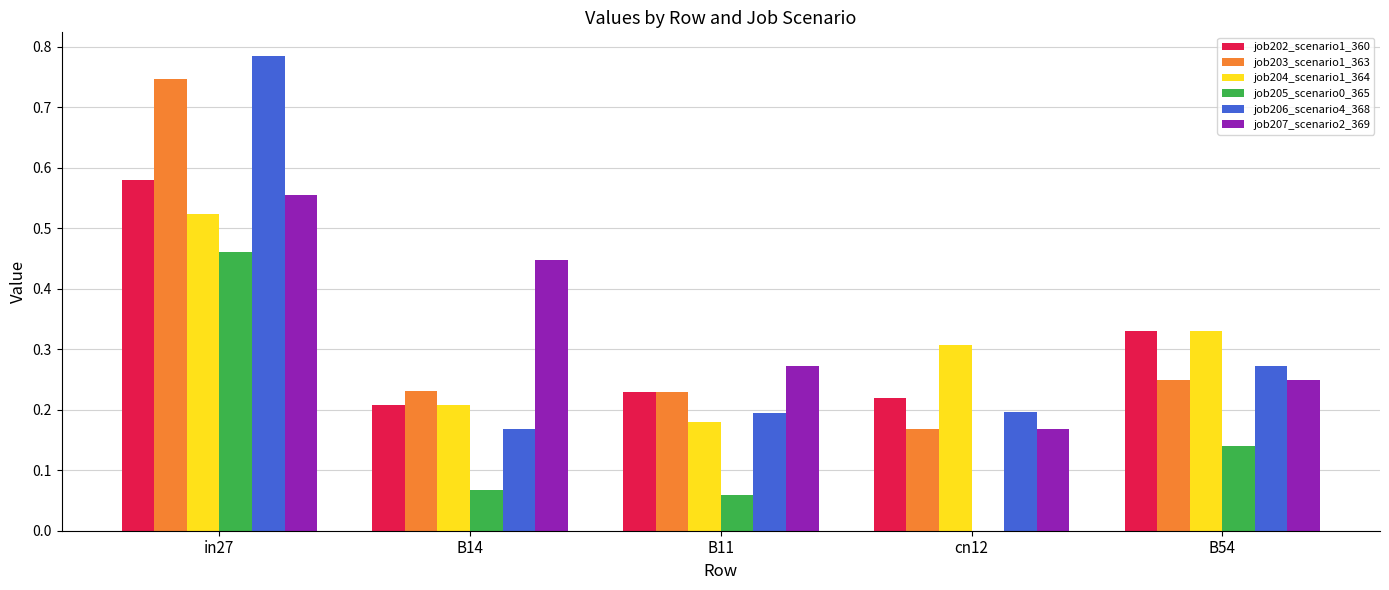

Which series changed the most between cn12 and B54?

job205_scenario0_365